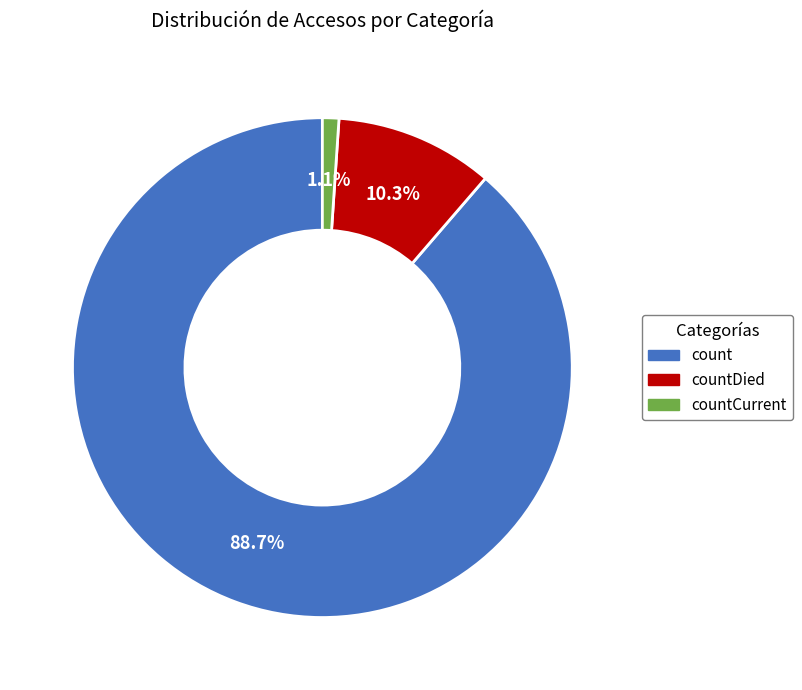

Is there a majority slice in this chart?

Yes